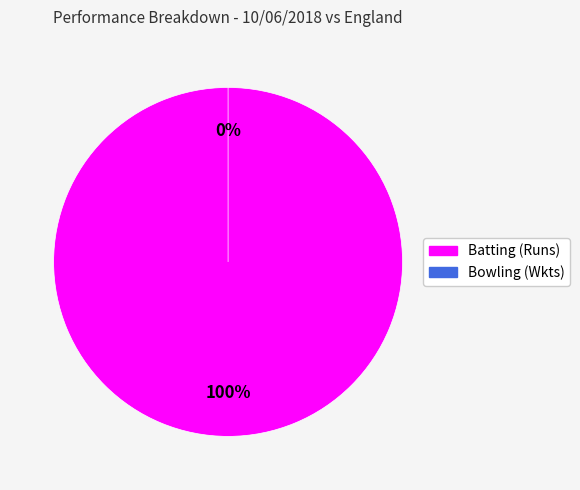

Which slice is the largest?

Batting (Runs)